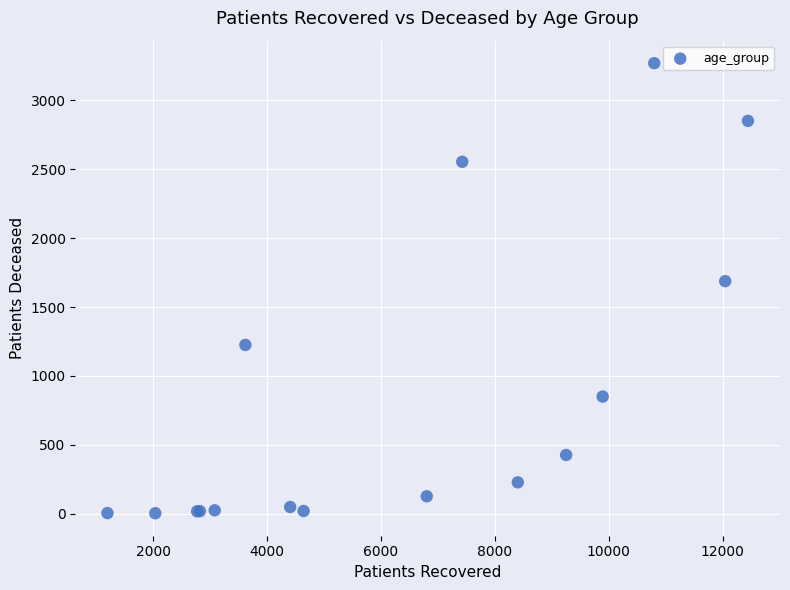

What Y value in the scatter plot is closest to 1637?

1688